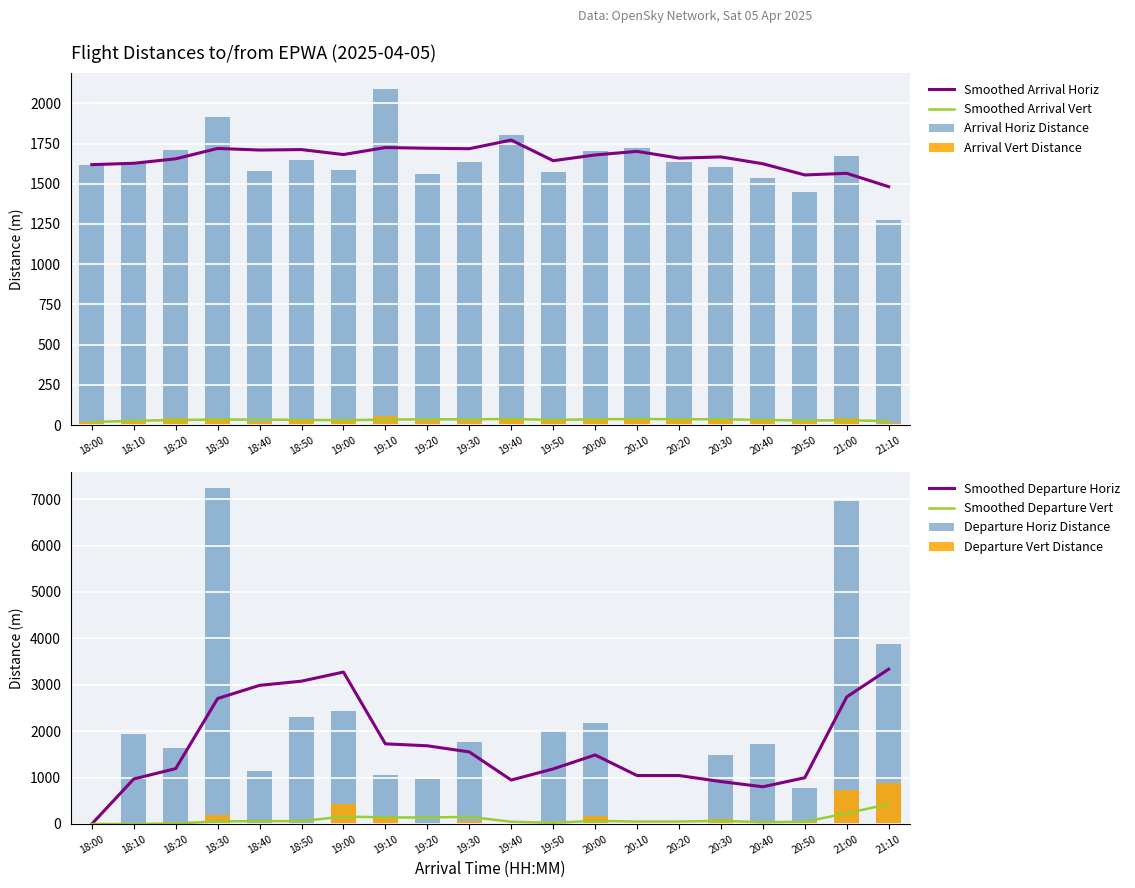

What is the difference between the Departure Vert Distance values at 21:10 and 19:50?

860